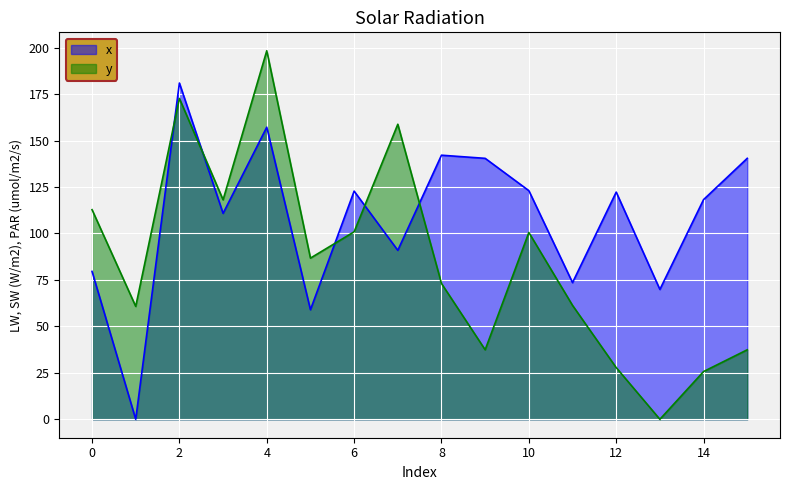

How many lines are shown in the chart?

2